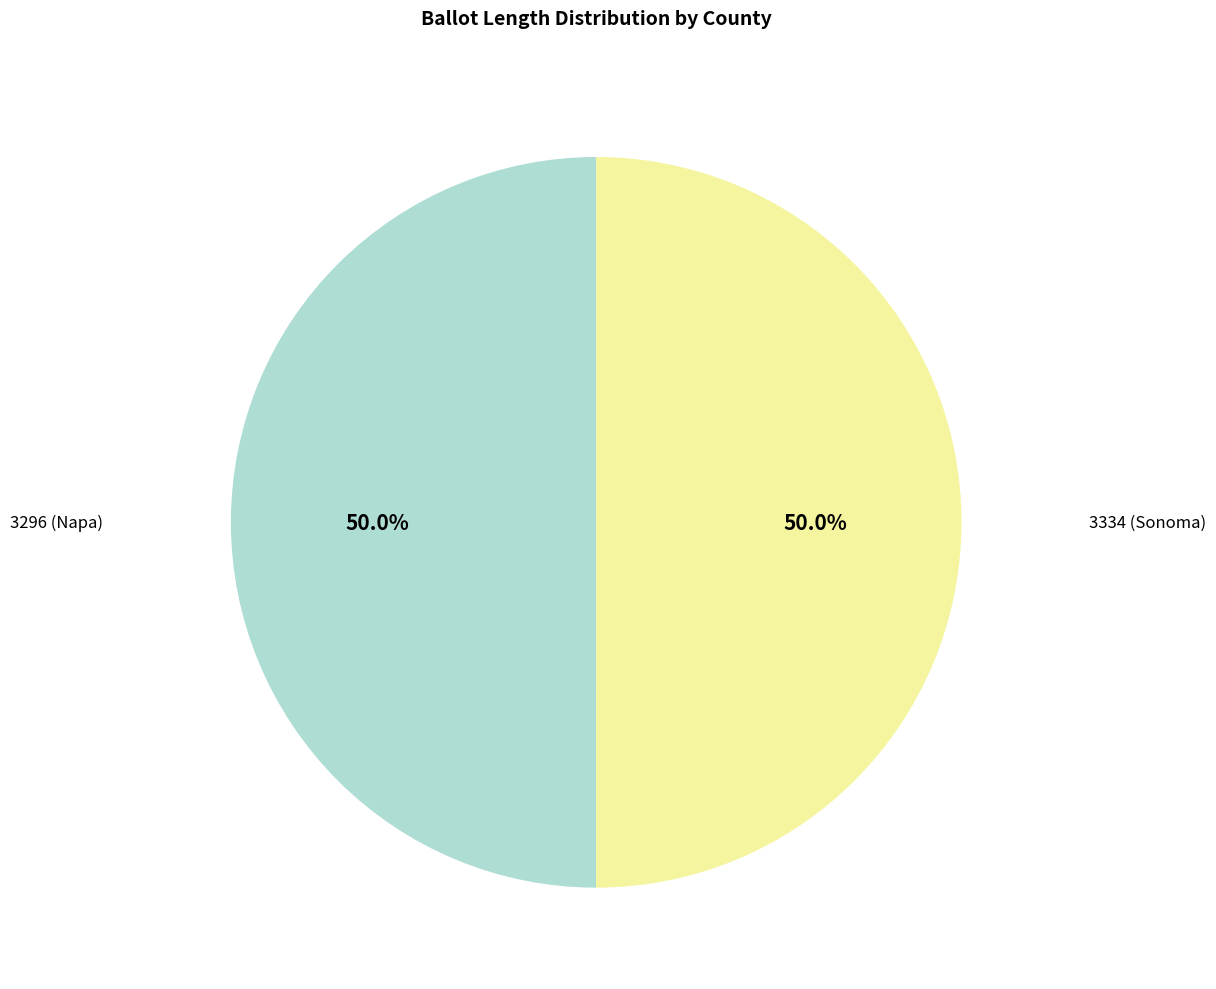

Count the number of slices in the pie.

2